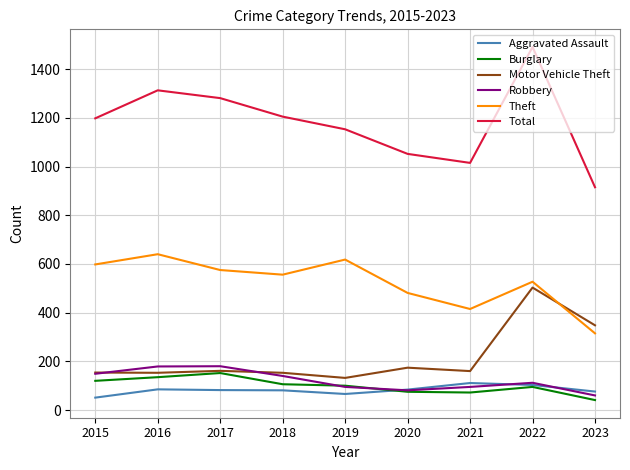

What is the spread (max minus min) of values at 2015?

1147